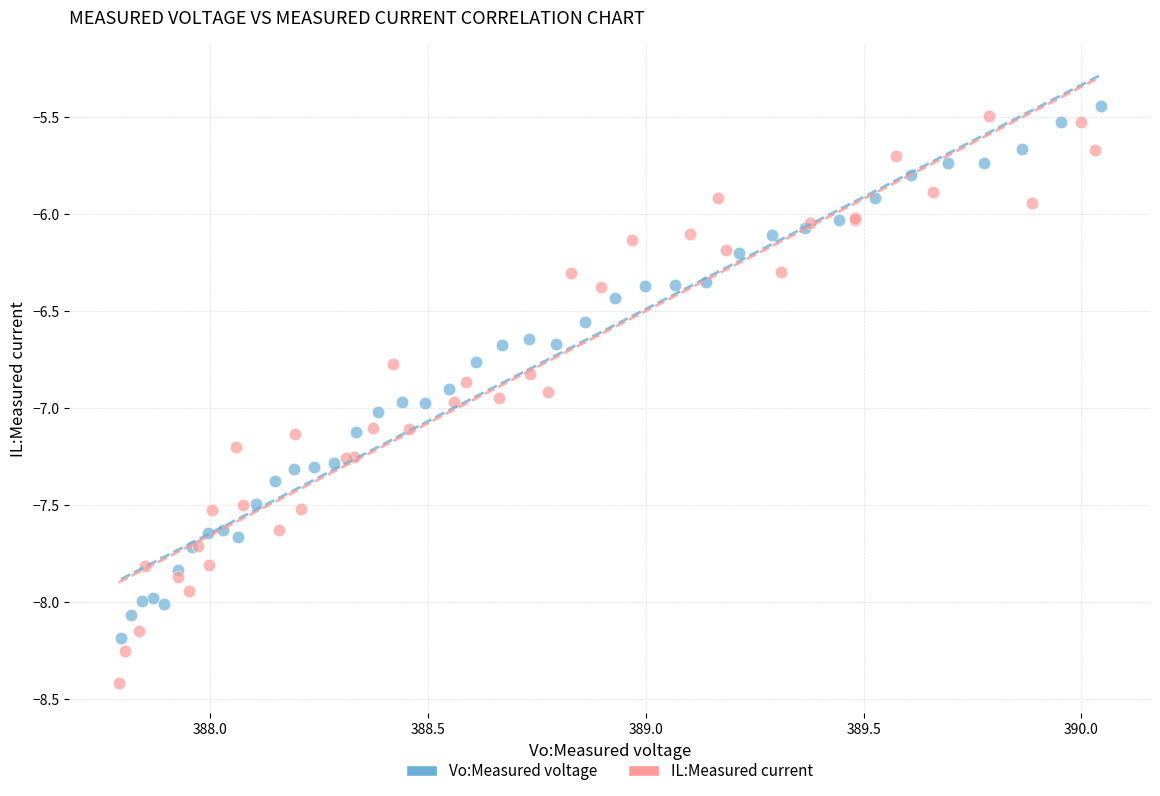

Which series reaches the maximum Y coordinate?

Vo:Measured voltage